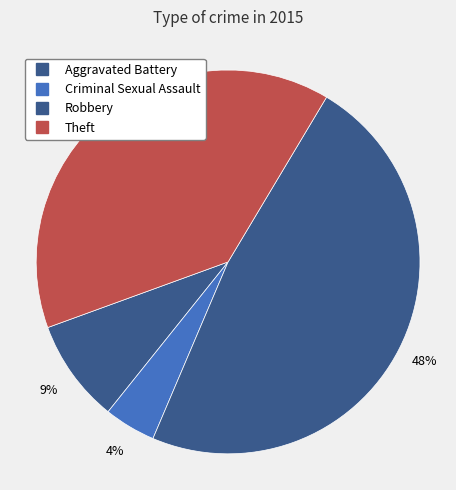

How many segments does this pie chart have?

4